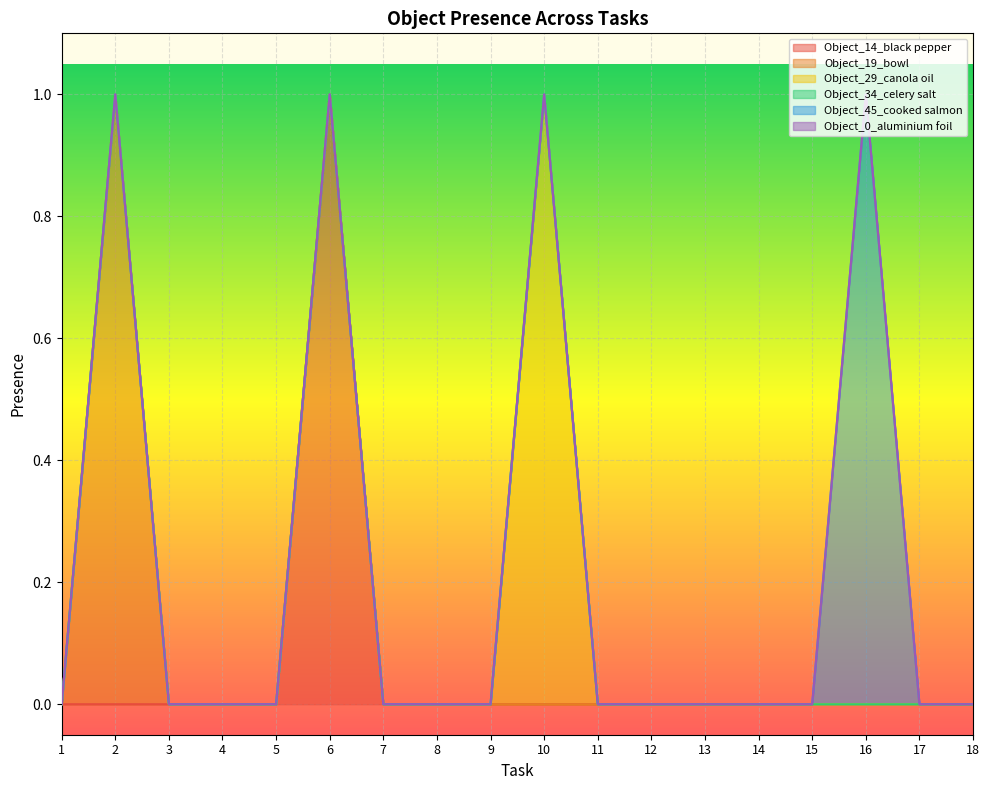

What is the highest value of the Object_29_canola oil series?

1